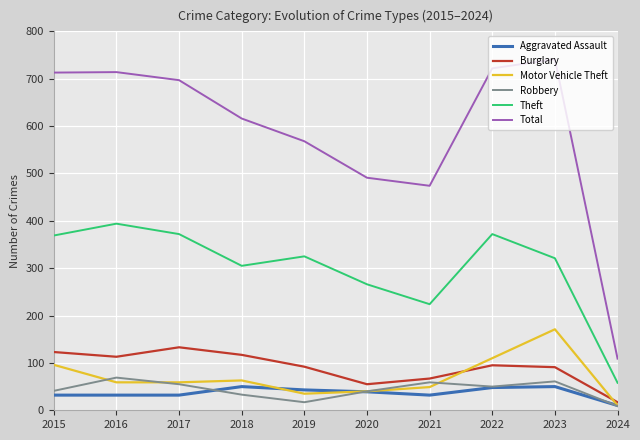

Which series changed the most between 2015 and 2023?

Motor Vehicle Theft